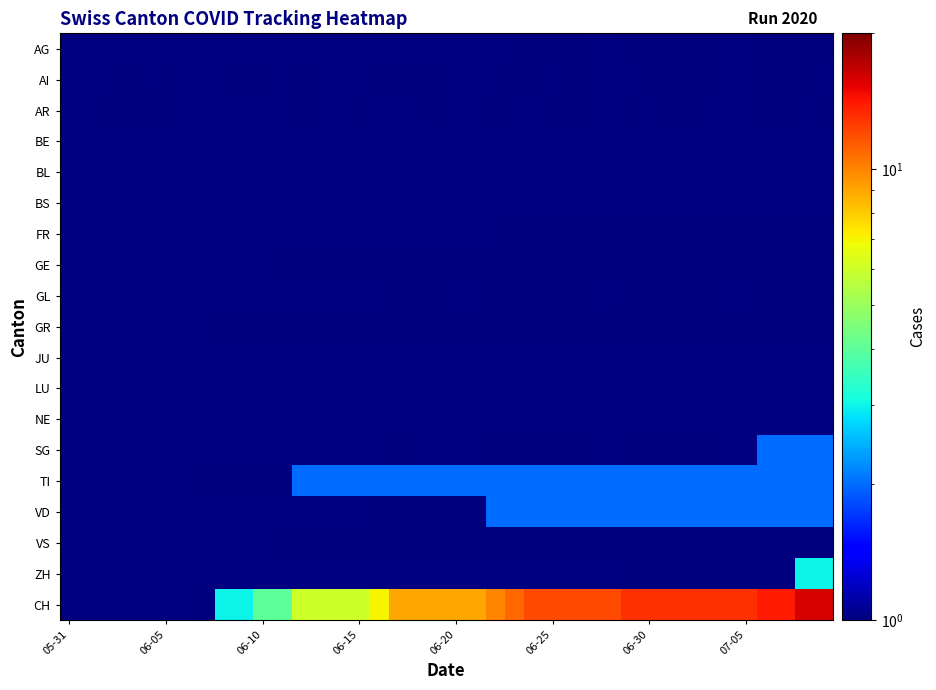

At how many categories does at least one series exceed 4?

28